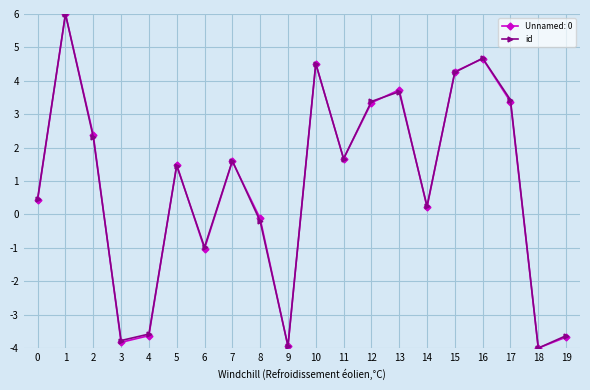

What is the value of the id point at the 3rd from the left?

2.3